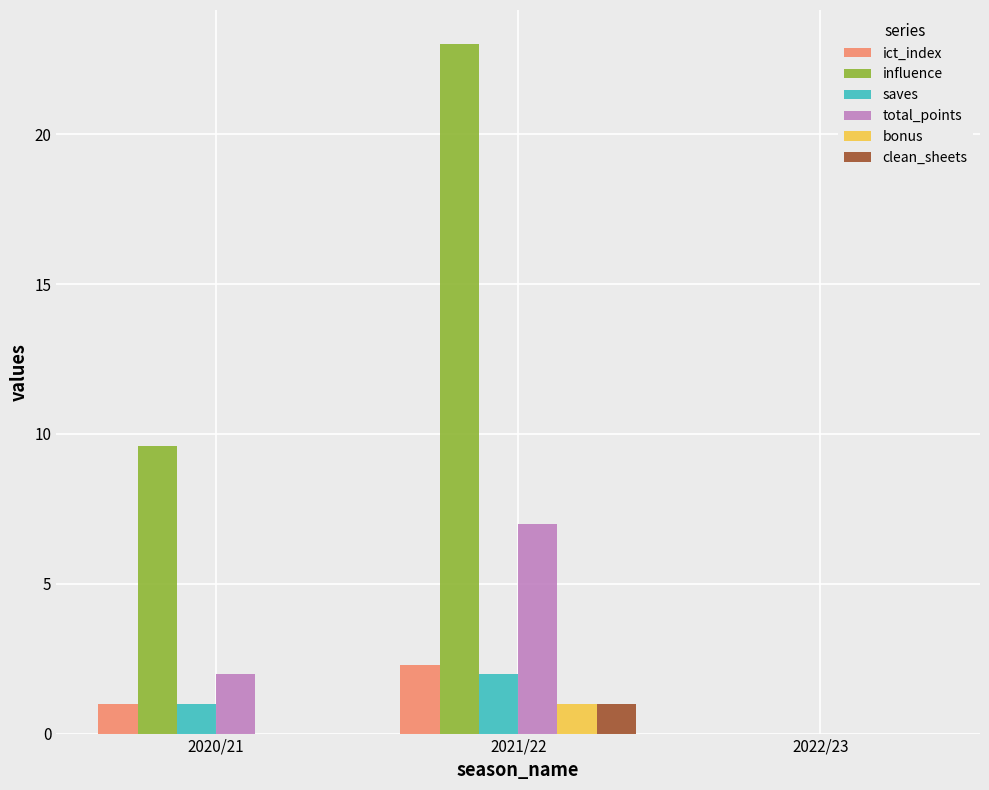

At which label does bonus reach its peak?

2021/22